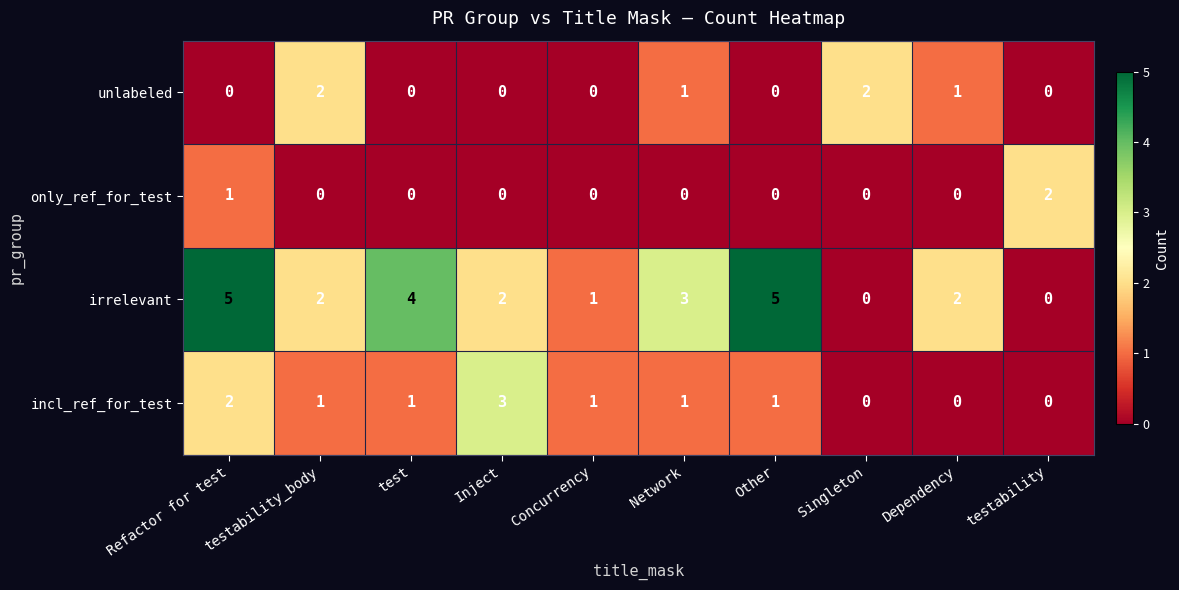

True or false: unlabeled has a value of 1 at Dependency.

True